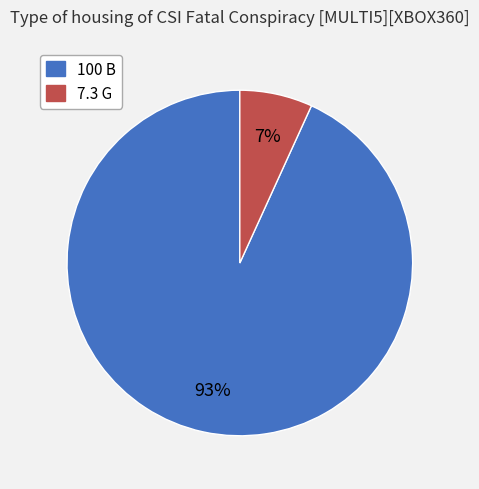

Between 100 B and 7.3 G, which is larger?

100 B